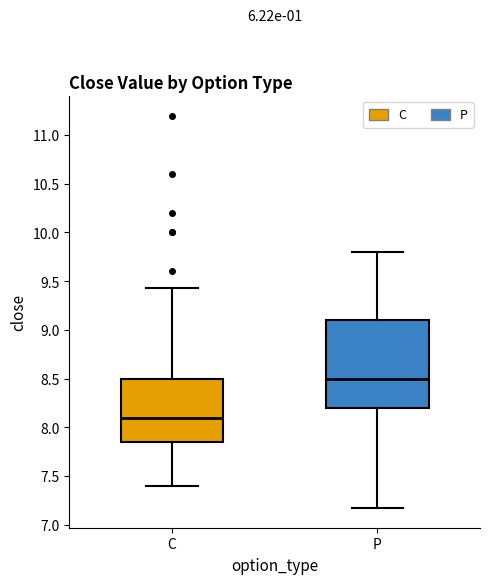

Comparing the boxes themselves (not the whiskers), which one is the tallest?

P